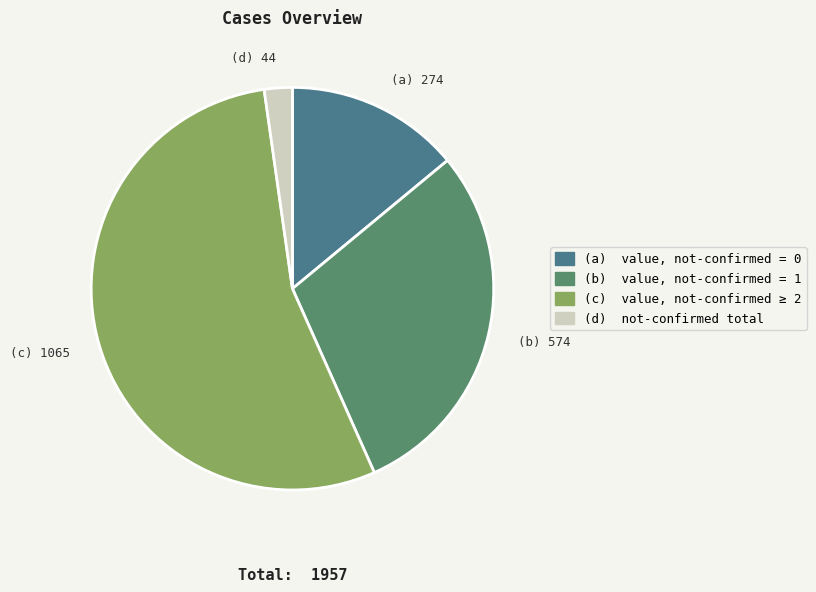

How many slices are in this pie chart?

4